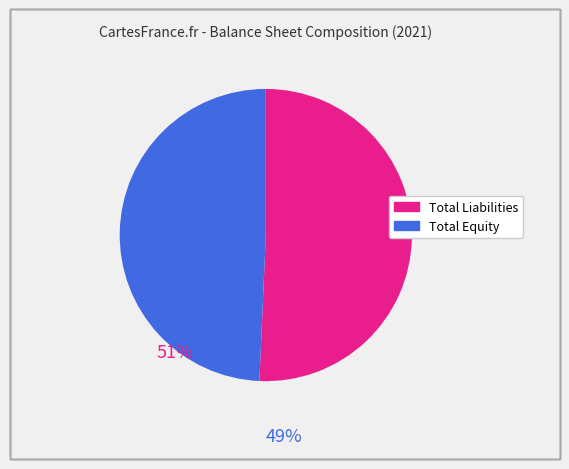

How many segments does this pie chart have?

2